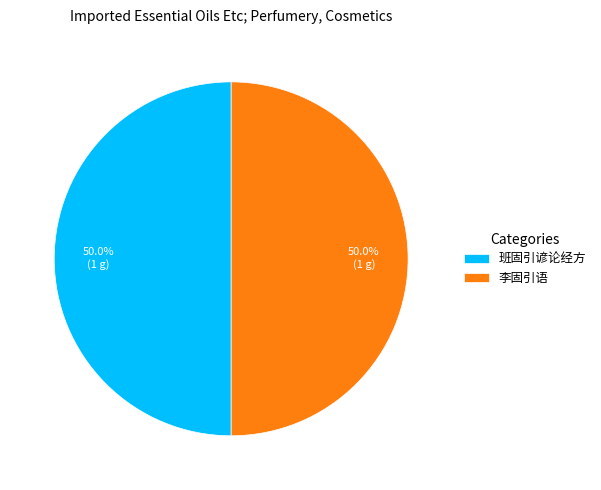

Is it true that 李固引语 is 45% of the pie?

False